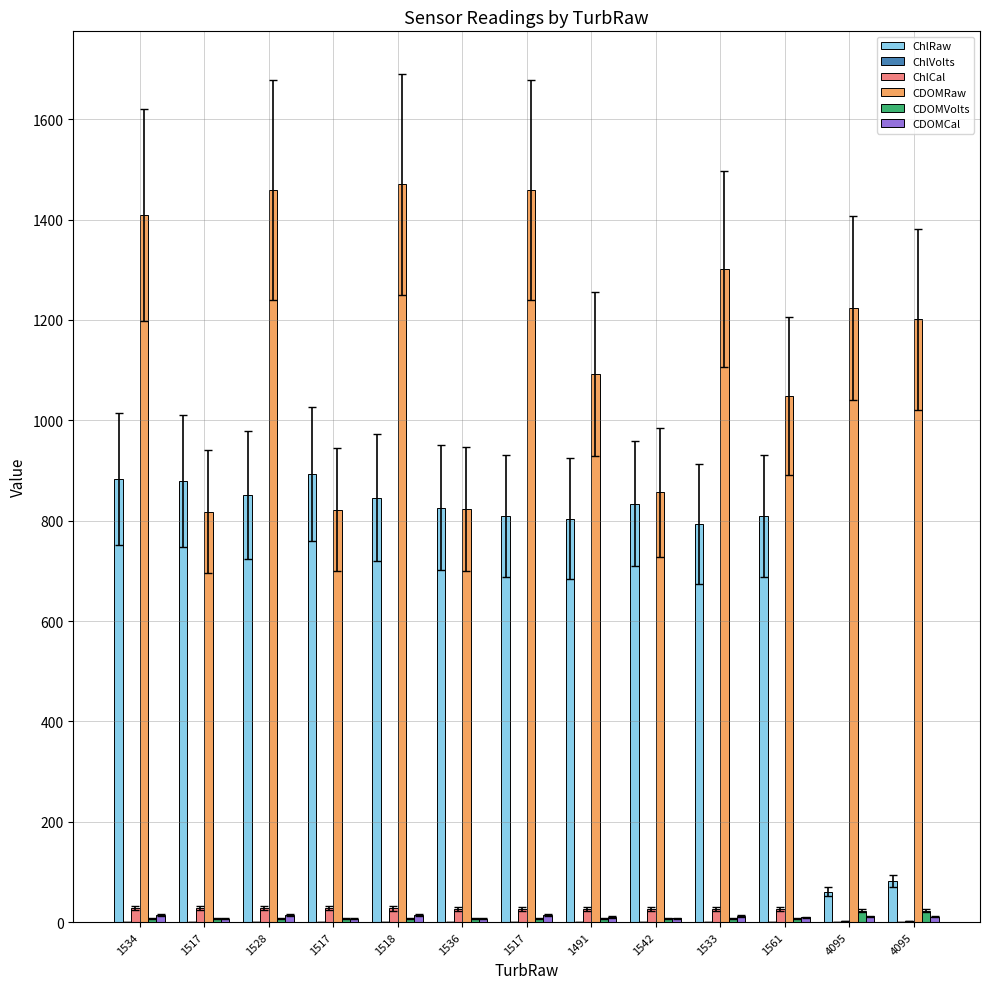

How many categories are shown in the chart?

13